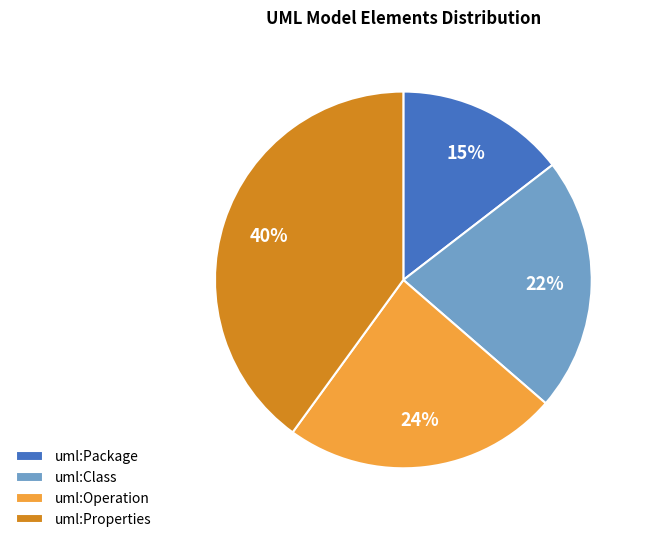

Which category has the smallest portion of the pie?

uml:Package